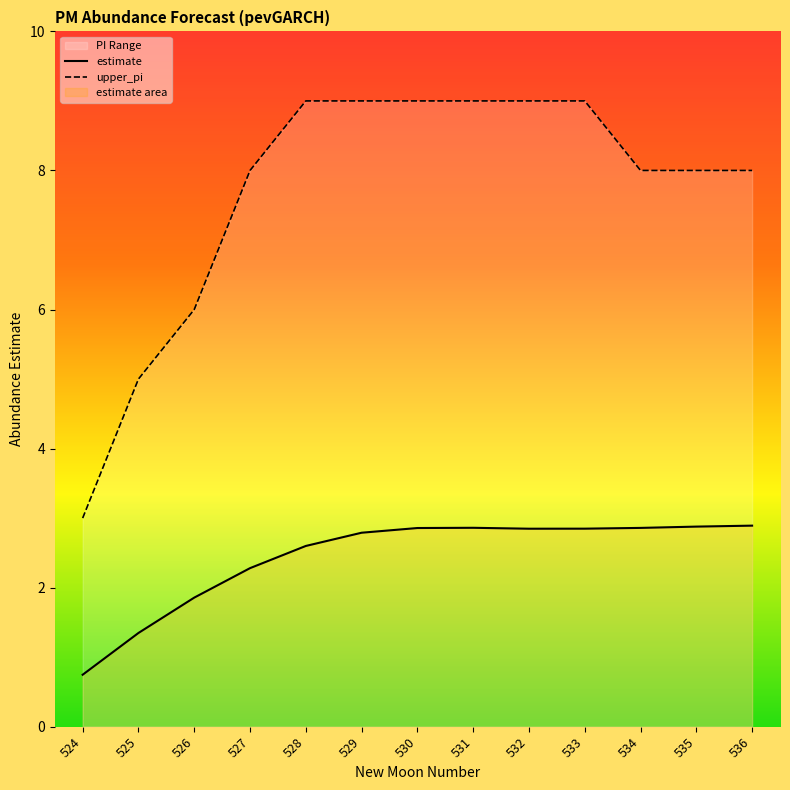

Reading left to right, what are all the values shown in this chart?

estimate: 0.7	1.3	1.9	2.3	2.6	2.8	2.9	2.9	2.8	2.8	2.9	2.9	2.9
upper_pi: 3.0	5.0	6.0	8.0	9.0	9.0	9.0	9.0	9.0	9.0	8.0	8.0	8.0